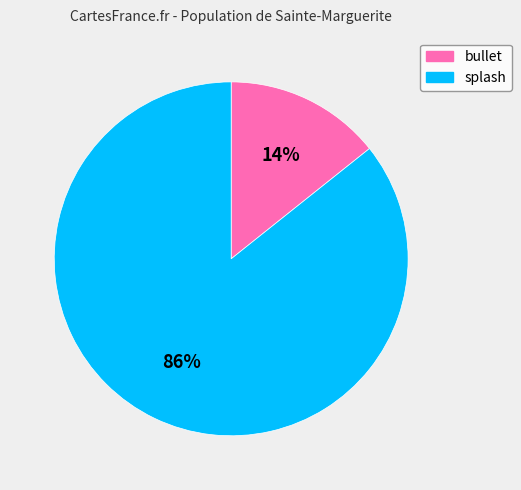

What is the smallest slice in the pie chart?

bullet